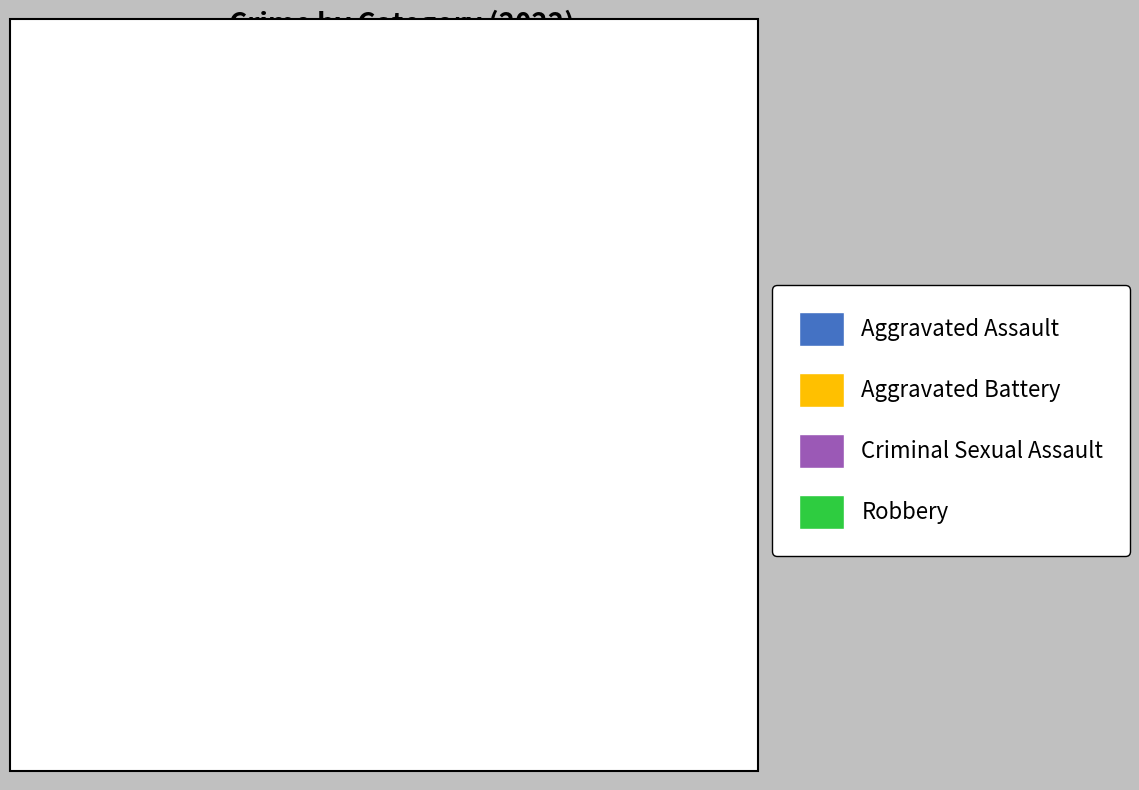

Which category accounts for the majority?

Robbery